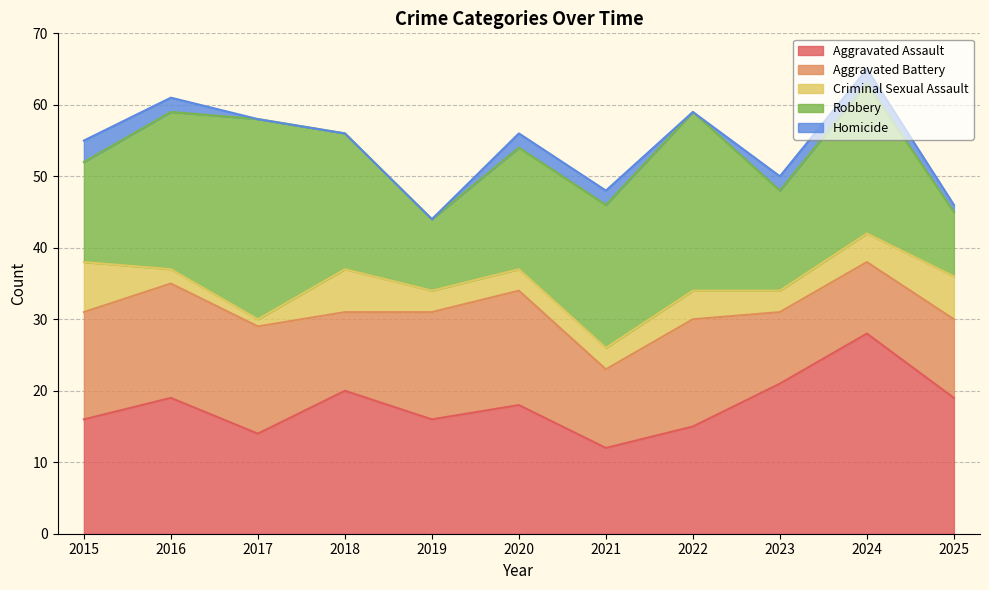

True or false: Aggravated Battery and Homicide cross at least once.

False